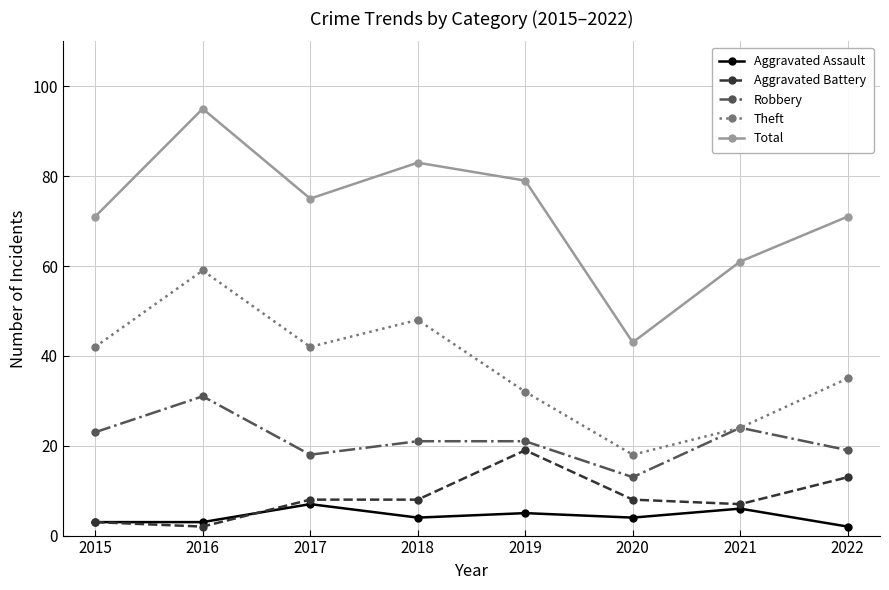

What is the spread (max minus min) of values at 2022?

69